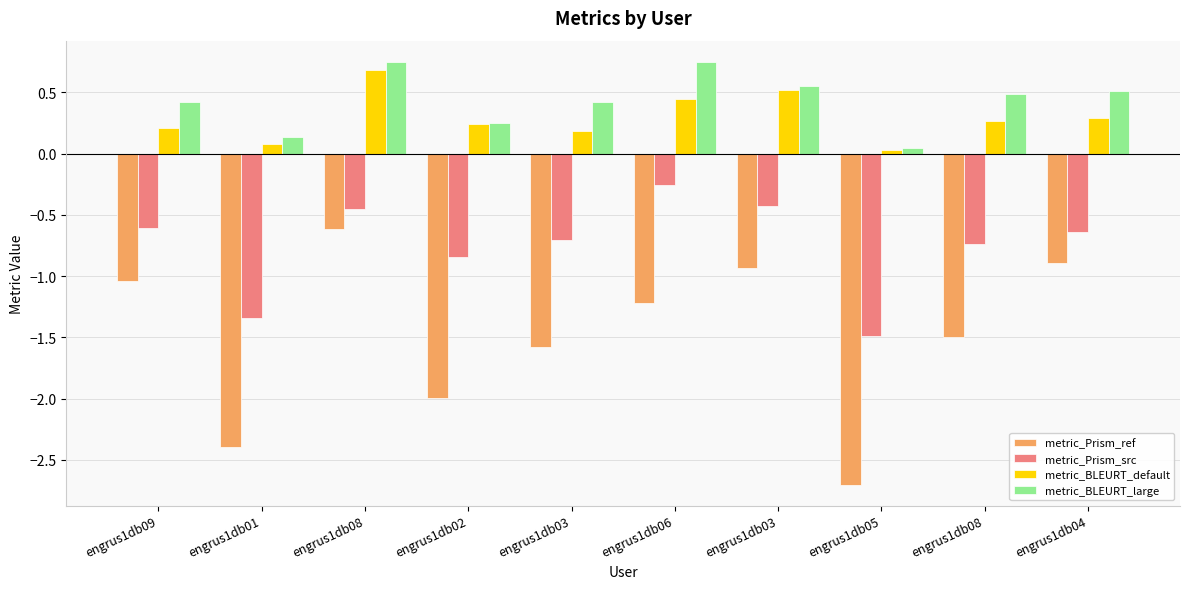

Are the bars horizontal?

No